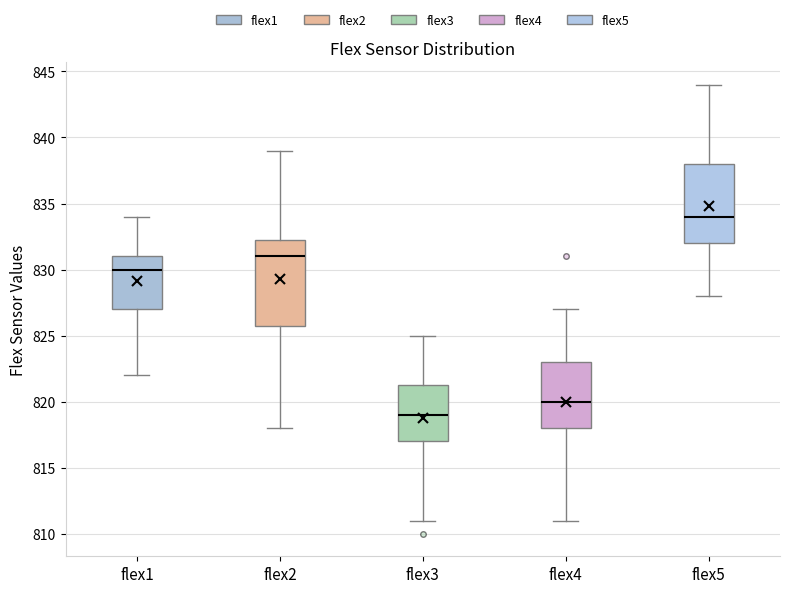

Reading left to right, transcribe this box plot: for each box, give where its median line is, the range the box spans, and where its two whiskers end, as read against the y-axis. The values are not printed on the chart, so give them approximately, as read against the axis.

flex1: median 830.0, box 827.0 to 831.0, whiskers 822.0 to 834.0
flex2: median 831.0, box 826.0 to 832.5, whiskers 818.0 to 839.0
flex3: median 819.0, box 817.0 to 821.5, whiskers 811.0 to 825.0
flex4: median 820.0, box 818.0 to 823.0, whiskers 811.0 to 827.0
flex5: median 834.0, box 832.0 to 838.0, whiskers 828.0 to 844.0